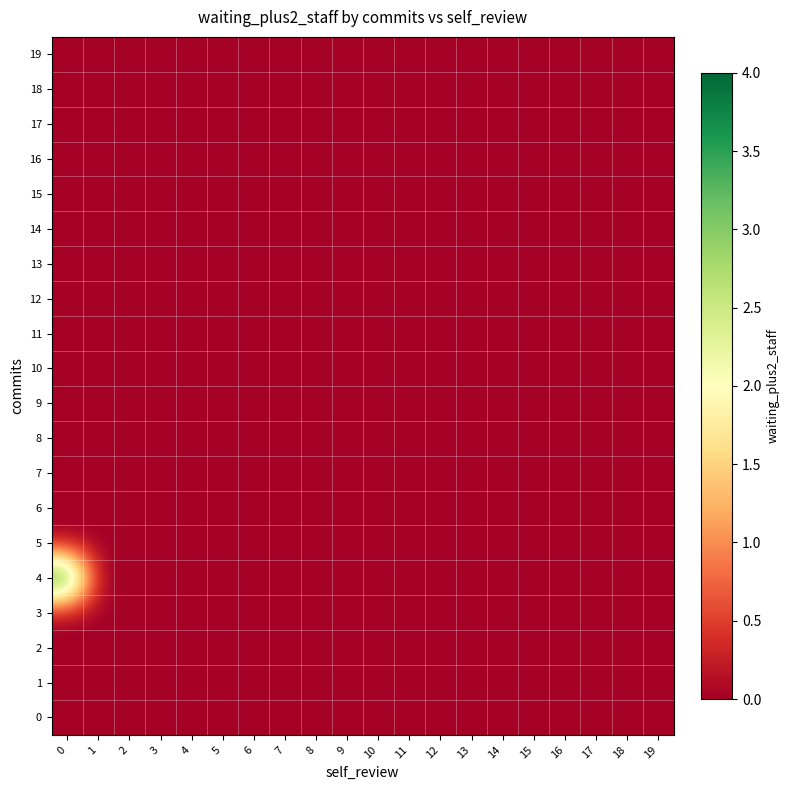

At 5, list the series in order from largest to smallest.

0, 1, 2, 3, 4, 5, 6, 7, 8, 9, 10, 11, 12, 13, 14, 15, 16, 17, 18, 19